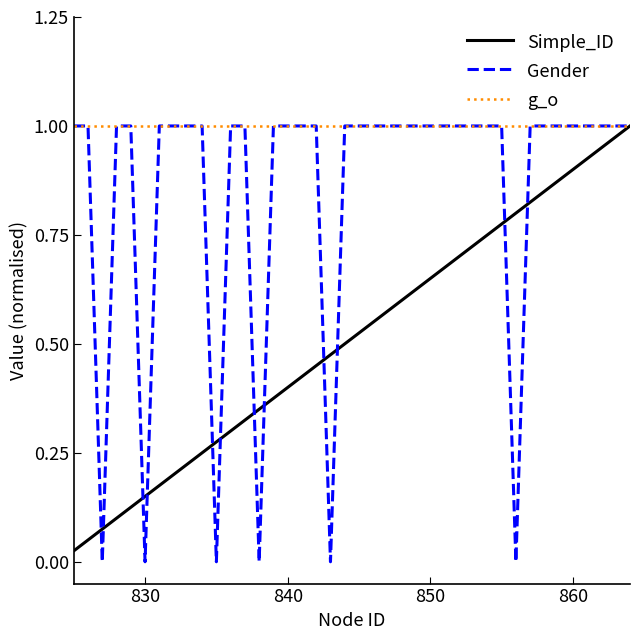

Which series has the largest total across all categories?

g_o